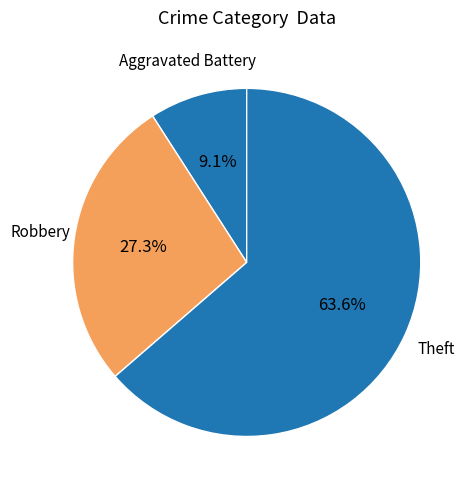

What is the ratio of the value at Theft to the value at Aggravated Battery?

7.0